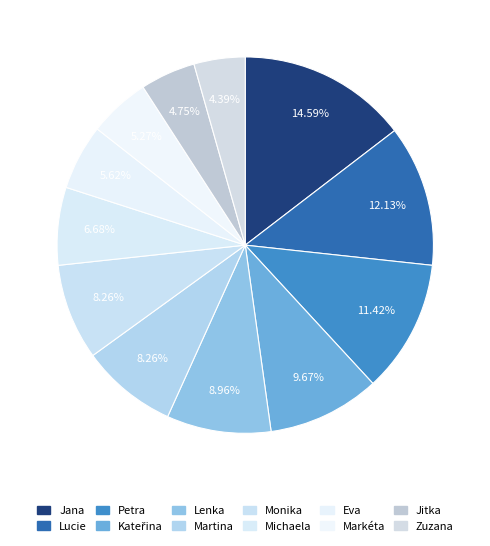

How many slices are in this pie chart?

12